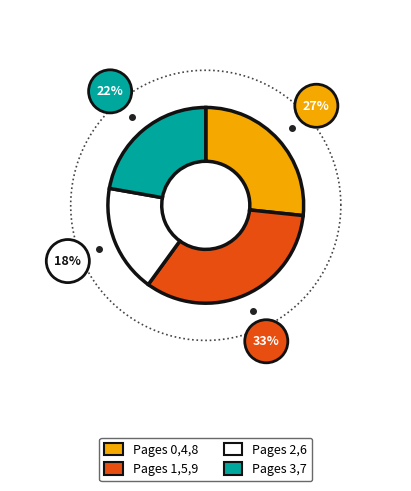

True or false: Page 6 accounts for 6% of the total.

False